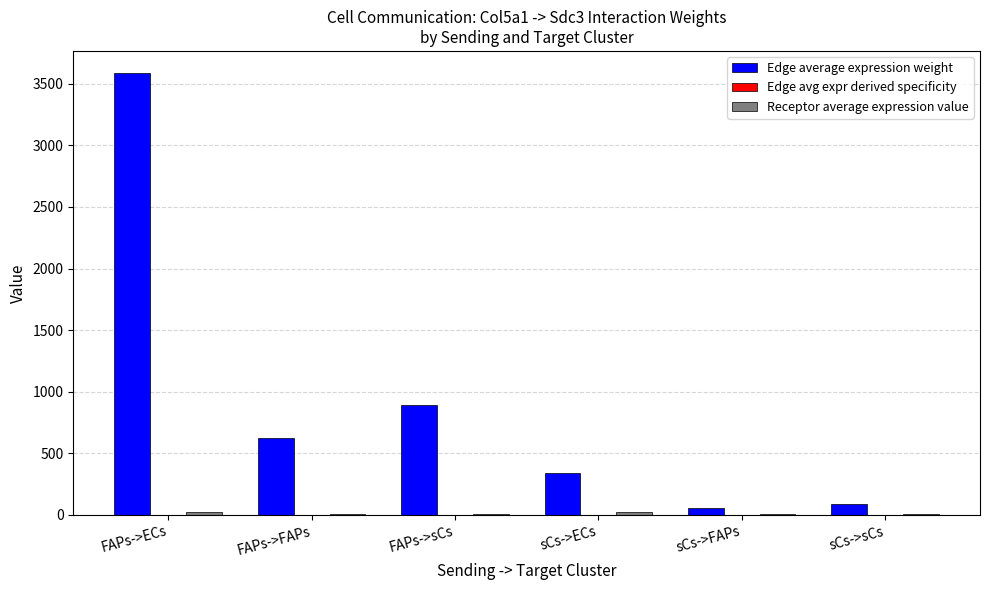

What is the greatest value displayed?

3587.9